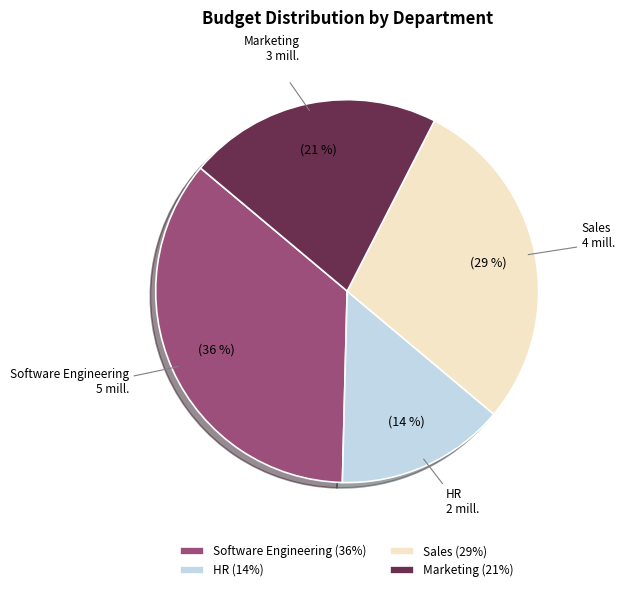

Do HR and Marketing together represent more than half of the pie?

No